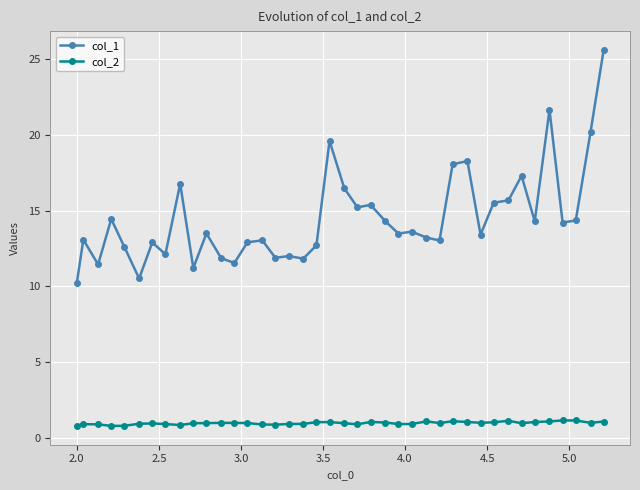

Count the number of categories in the chart.

40